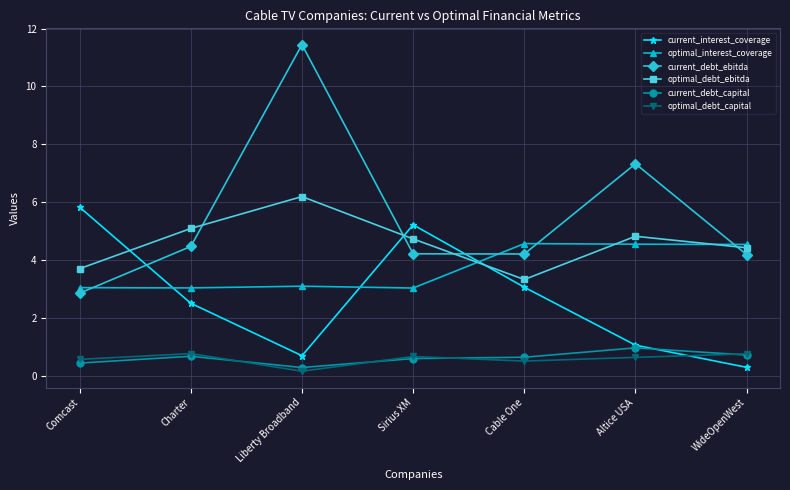

What position from the left is Sirius XM?

4